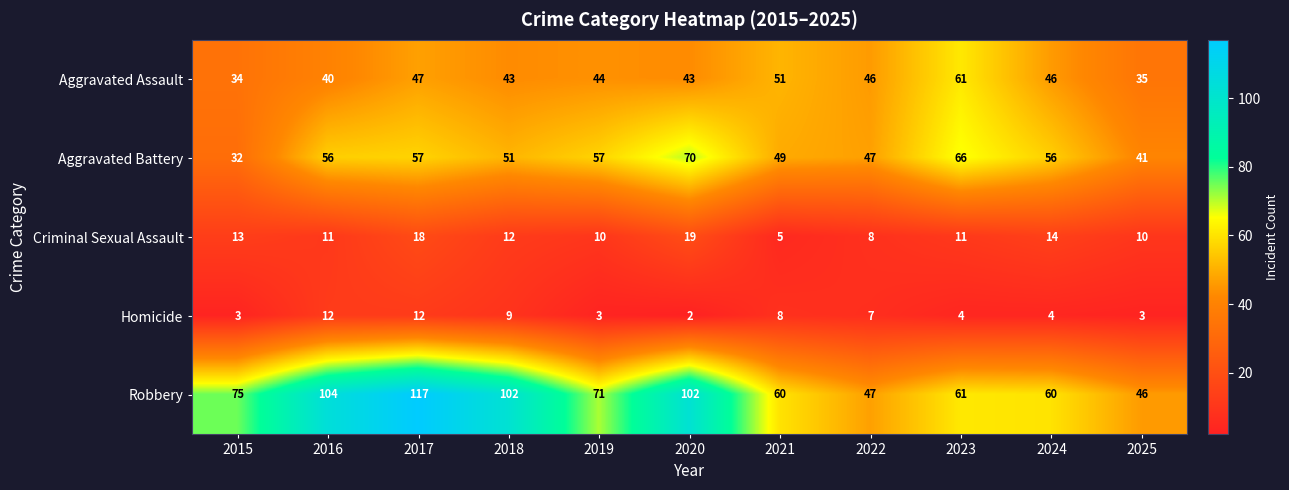

True or false: Homicide has a value of 7 at 2024.

False